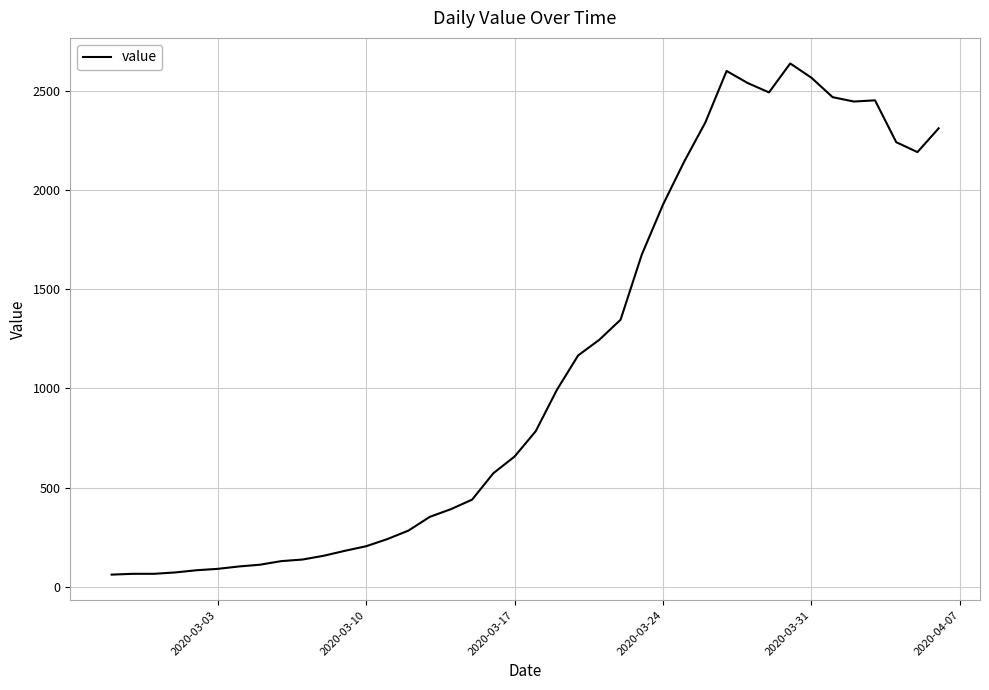

What is the difference between the maximum and minimum values?

2577